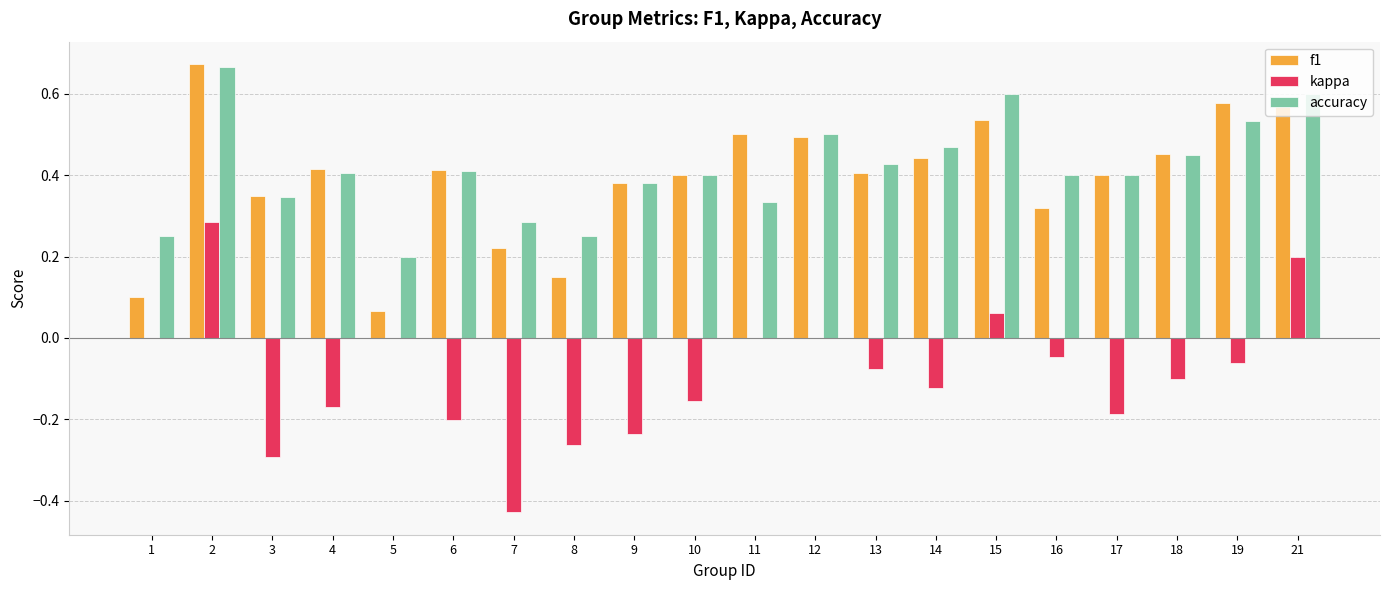

Between 2 and 17, which series saw the biggest shift?

kappa